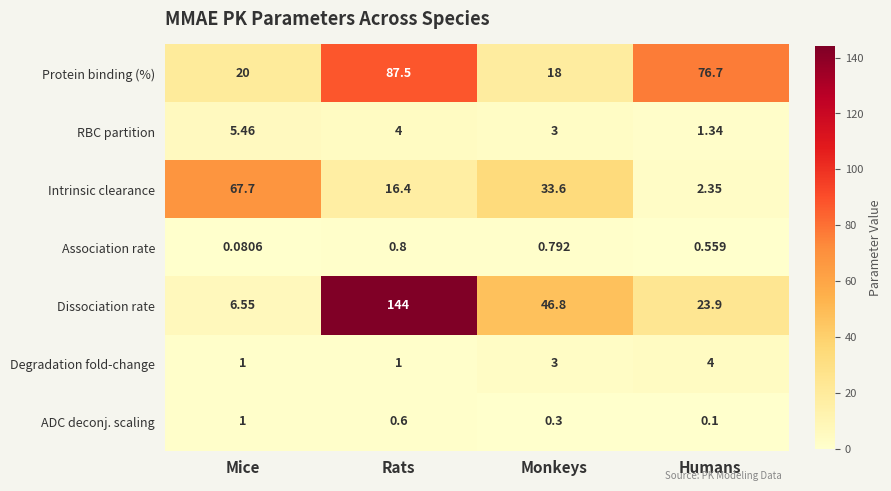

Rank the series by their maximum value, from highest to lowest.

Dissociation rate, Protein binding (%), Intrinsic clearance, RBC partition, Degradation fold-change, ADC deconj. scaling, Association rate